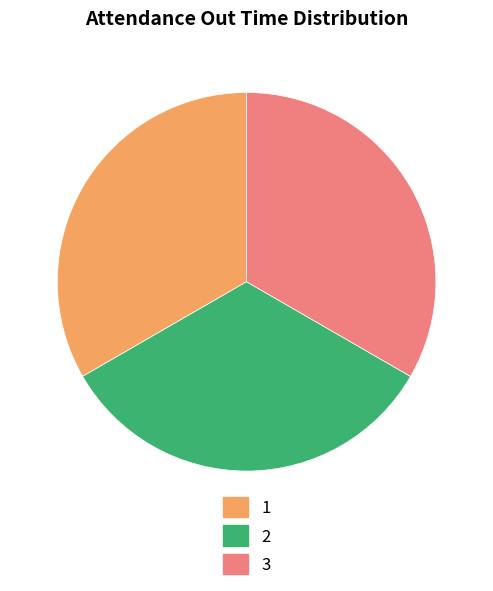

Do 2 and 3 together represent more than half of the pie?

Yes